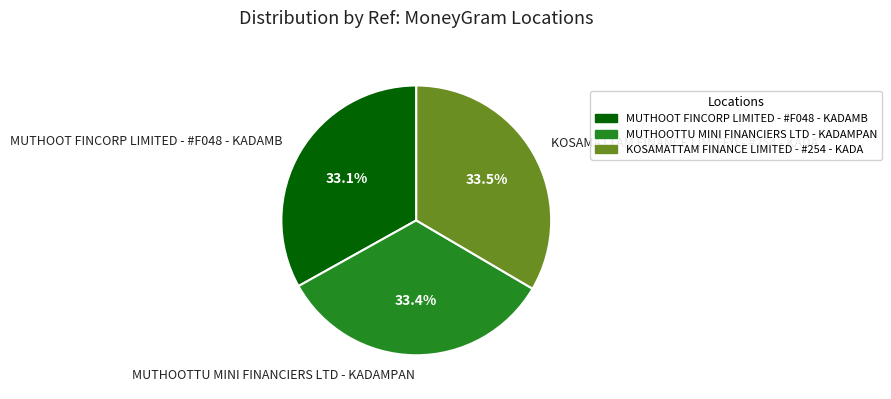

What is the ratio of the value at KOSAMATTAM FINANCE LIMITED - #254 - KADA to the value at MUTHOOTTU MINI FINANCIERS LTD - KADAMPAN?

1.0